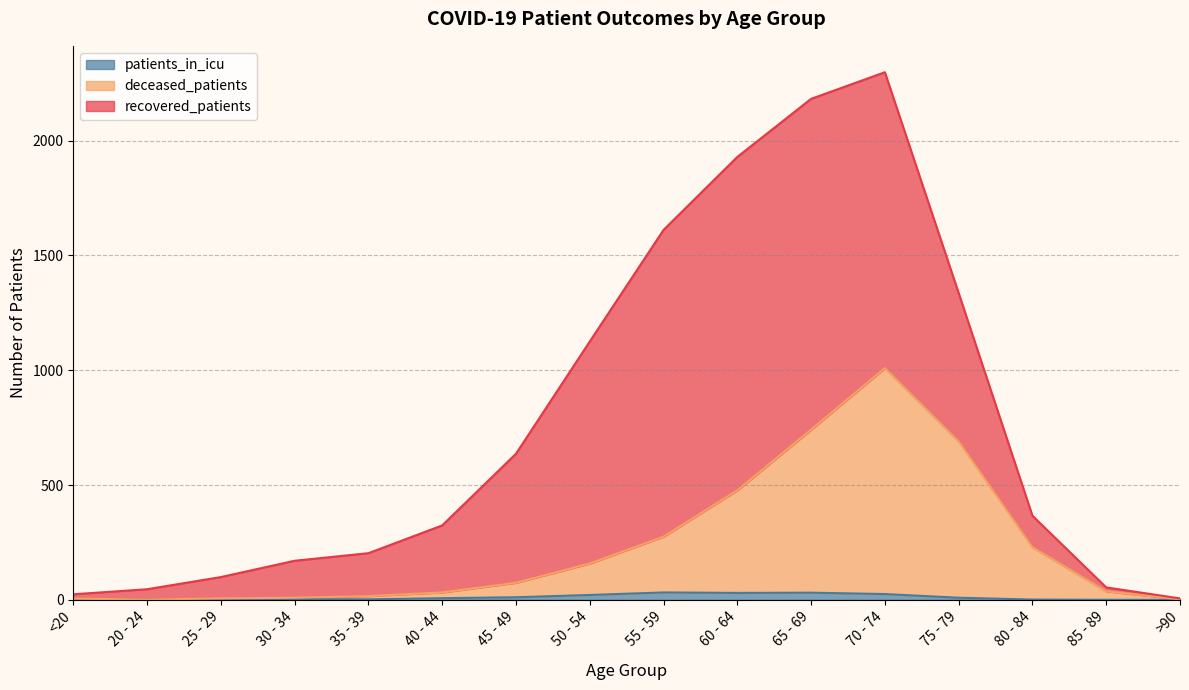

True or false: deceased_patients and recovered_patients intersect in this chart.

False